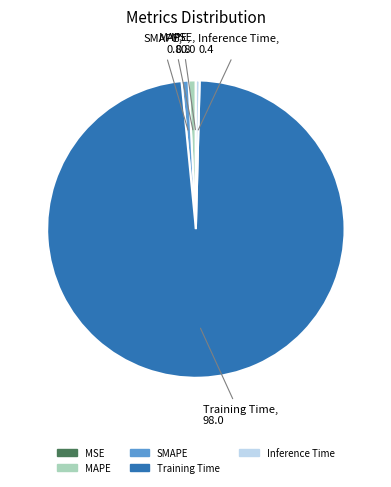

Does Training Time represent more than half of the total?

Yes